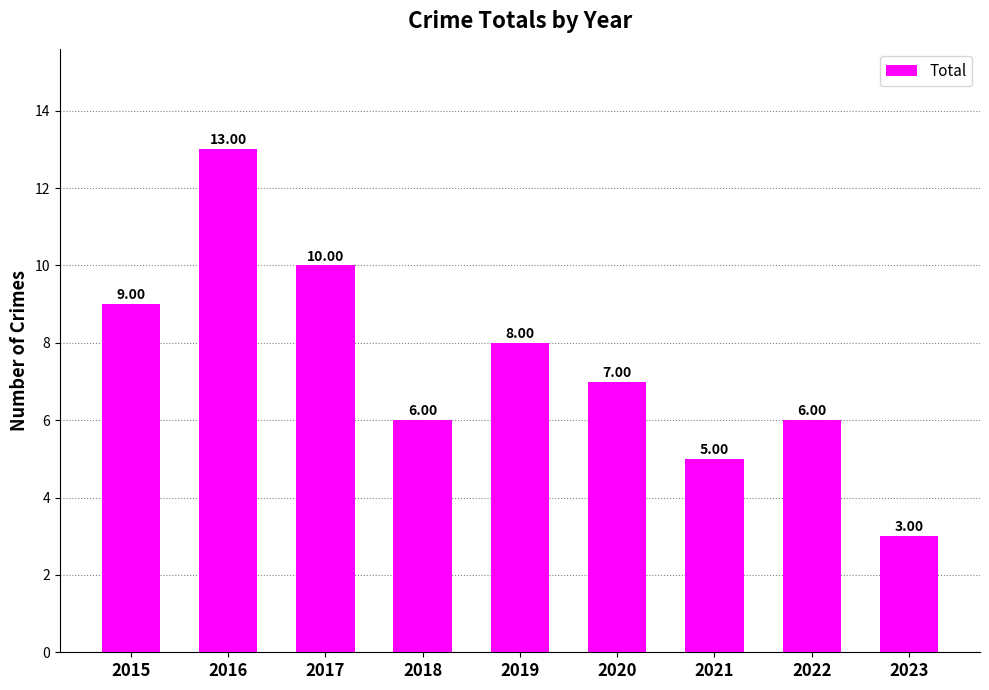

What value does the data have at 2021, to the nearest 5?

5